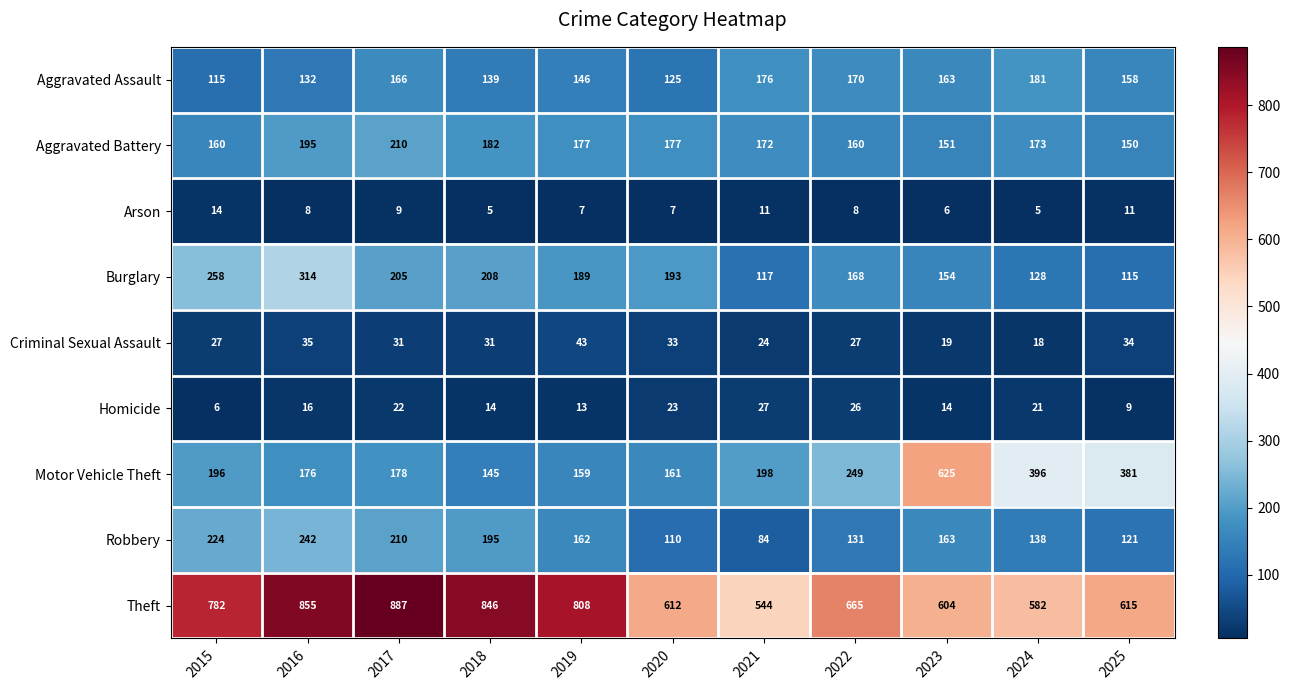

What is the sum of all Criminal Sexual Assault values?

322